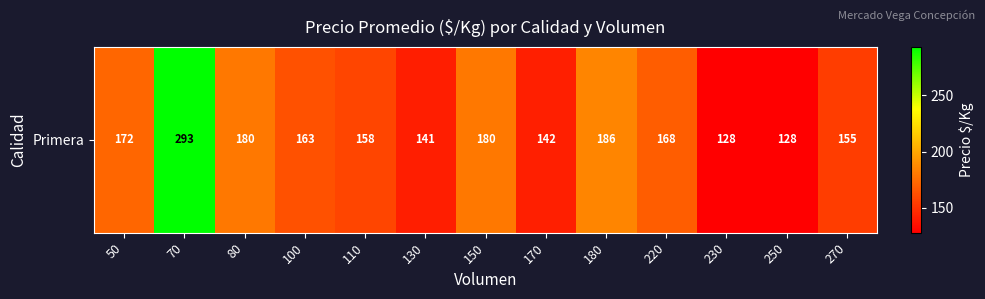

Rank the categories by value from highest to lowest.

70, 180, 80, 150, 50, 220, 100, 110, 270, 170, 130, 230, 250